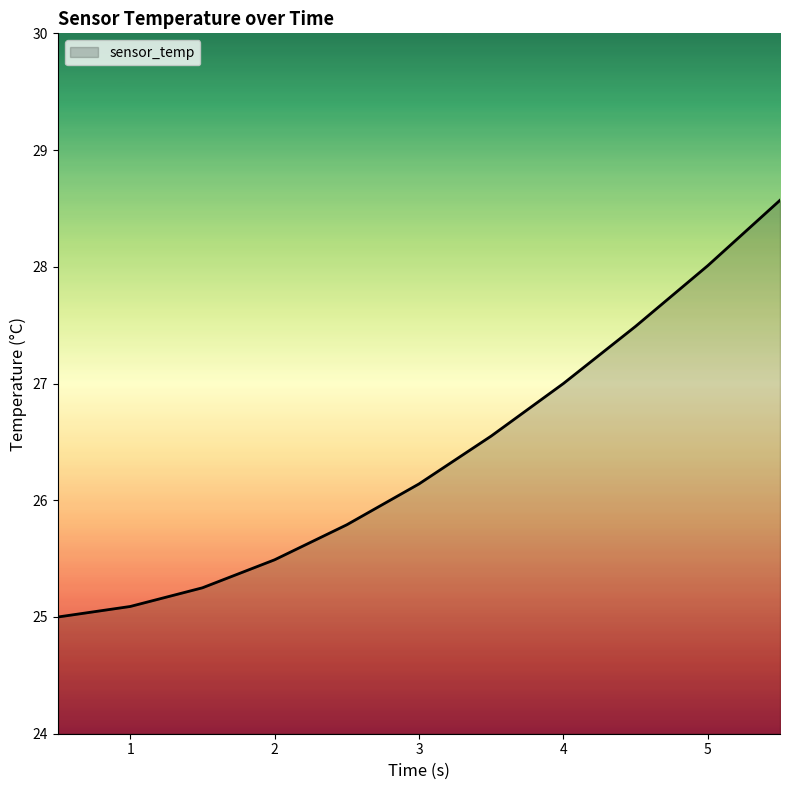

What is the minimum value shown in the chart?

25.0